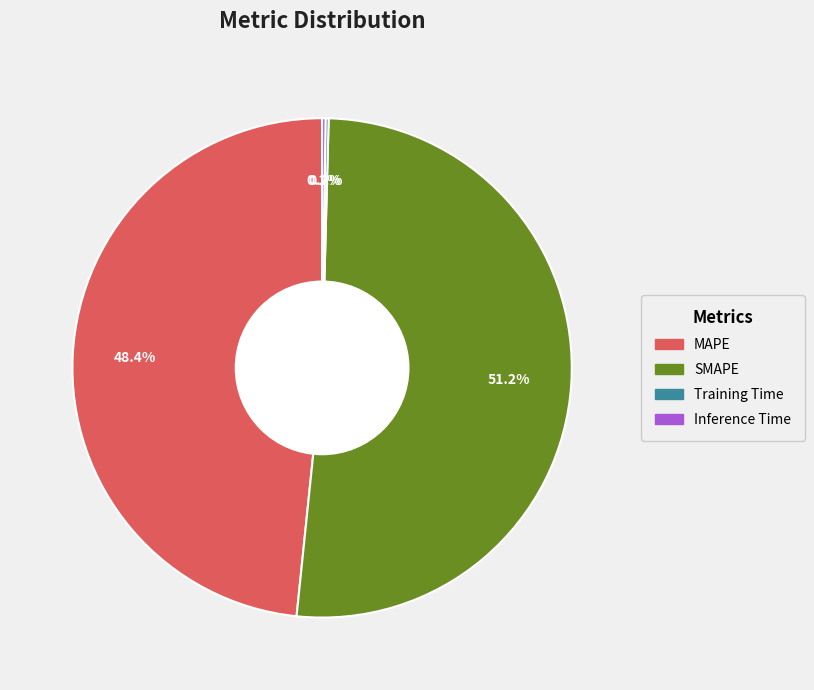

Which category has the biggest portion of the pie?

SMAPE